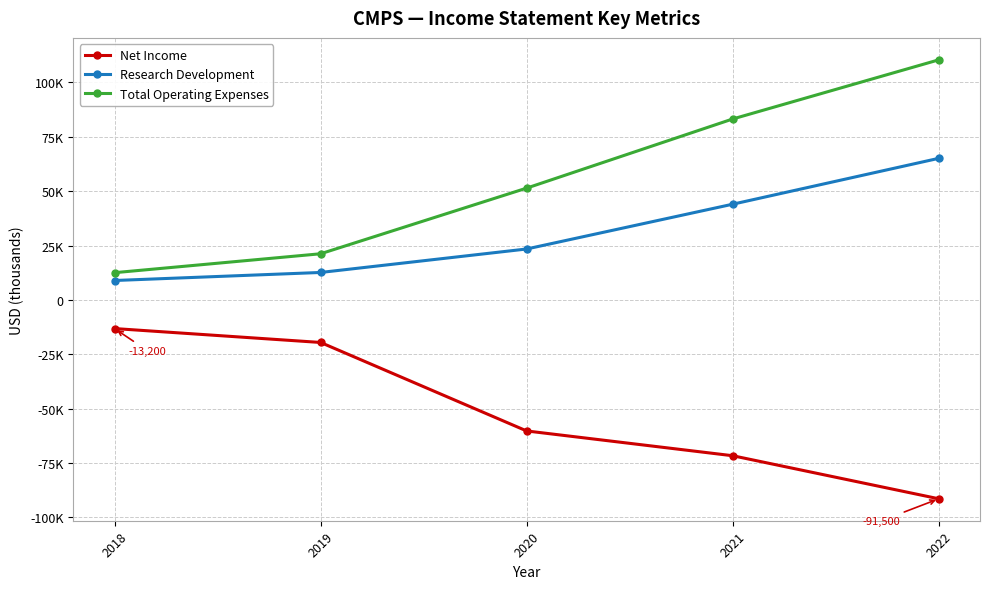

Does the chart have visible grid lines?

Yes